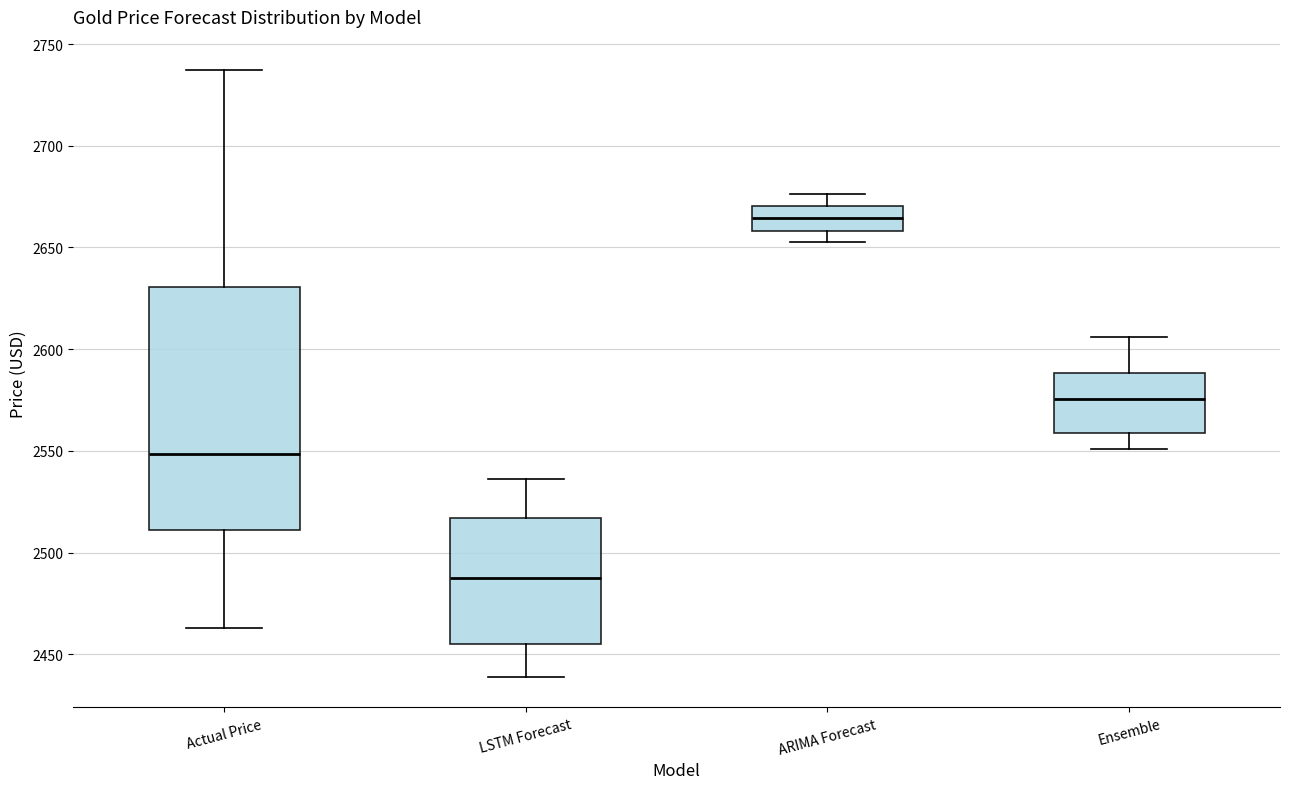

Reading left to right, transcribe this box plot: for each box, give where its median line is, the range the box spans, and where its two whiskers end, as read against the y-axis. The values are not printed on the chart, so give them approximately, as read against the axis.

Actual Price: median 2550, box 2510 to 2630, whiskers 2465 to 2735
LSTM Forecast: median 2490, box 2455 to 2515, whiskers 2440 to 2535
ARIMA Forecast: median 2665, box 2660 to 2670, whiskers 2655 to 2675
Ensemble: median 2575, box 2560 to 2590, whiskers 2550 to 2605